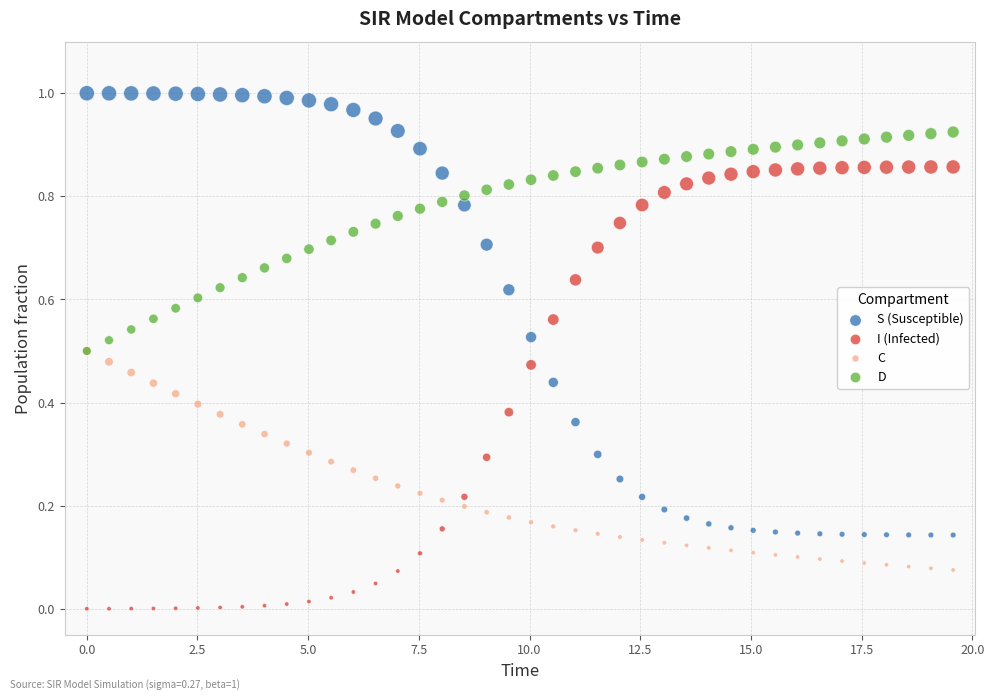

What are all the series names shown in the legend?

S (Susceptible), I (Infected), C, D